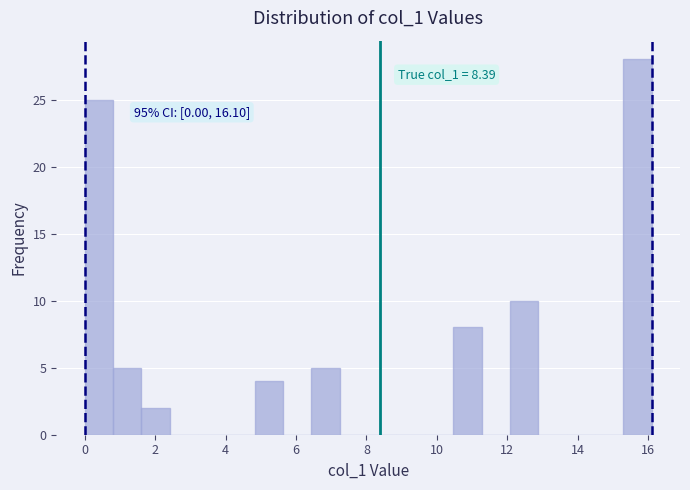

Which range on the x-axis has the tallest bar?

15.2 to 16.2